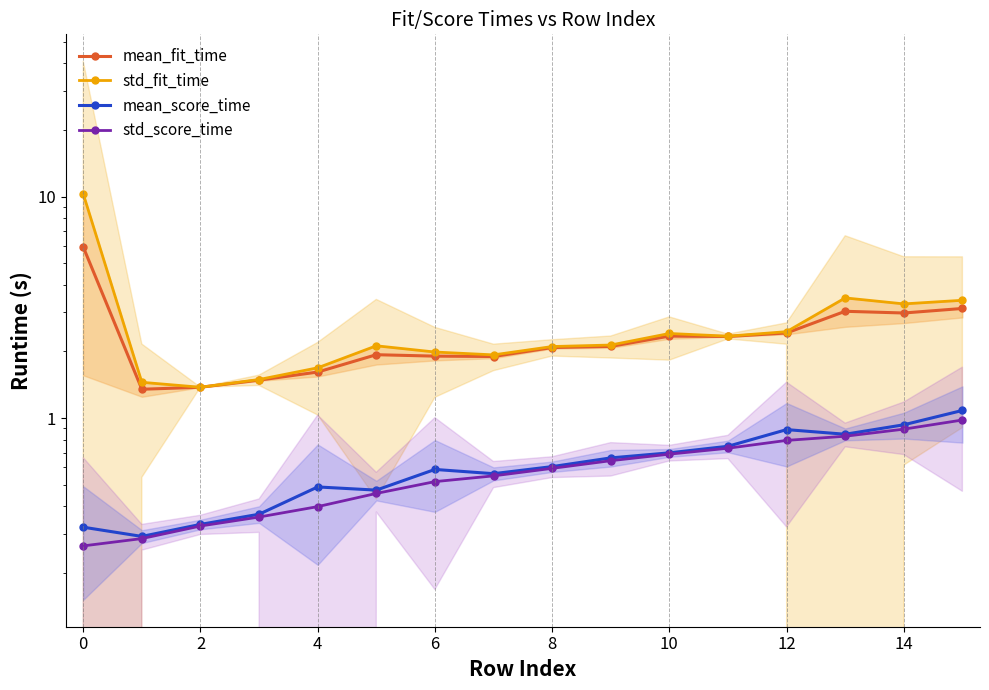

True or false: mean_score_time and mean_fit_time intersect in this chart.

False